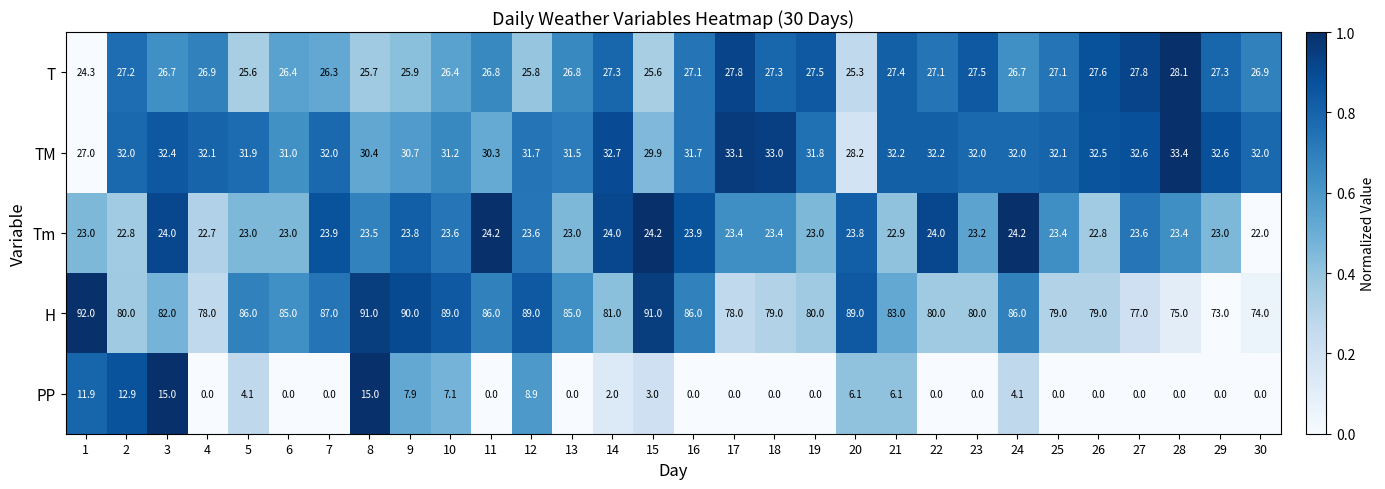

What is the maximum value shown in the chart?

92.0